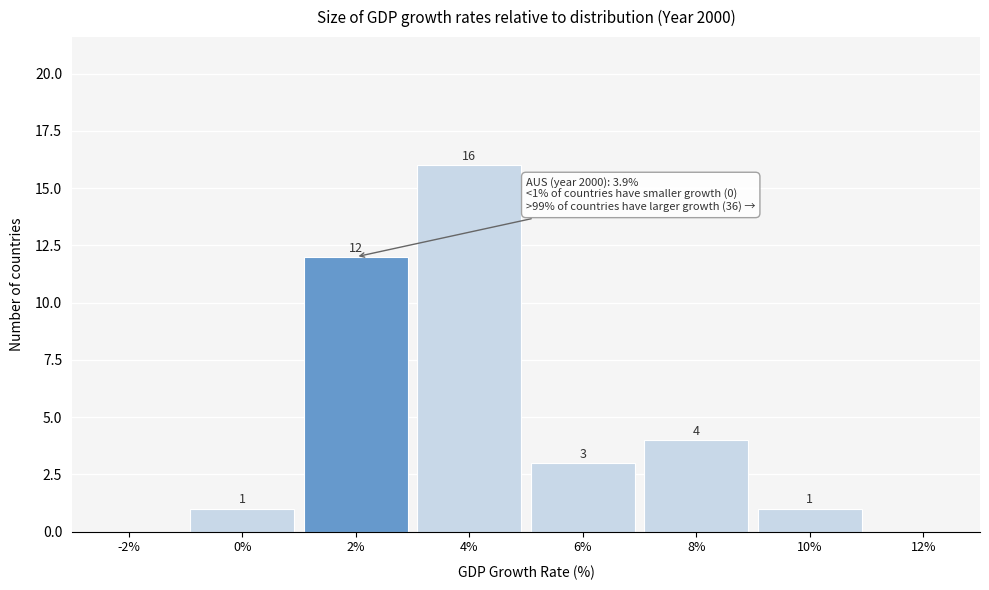

Reading left to right, what are all the values shown in this chart?

-2%=0	0%=1	2%=12	4%=16	6%=3	8%=4	10%=1	12%=0